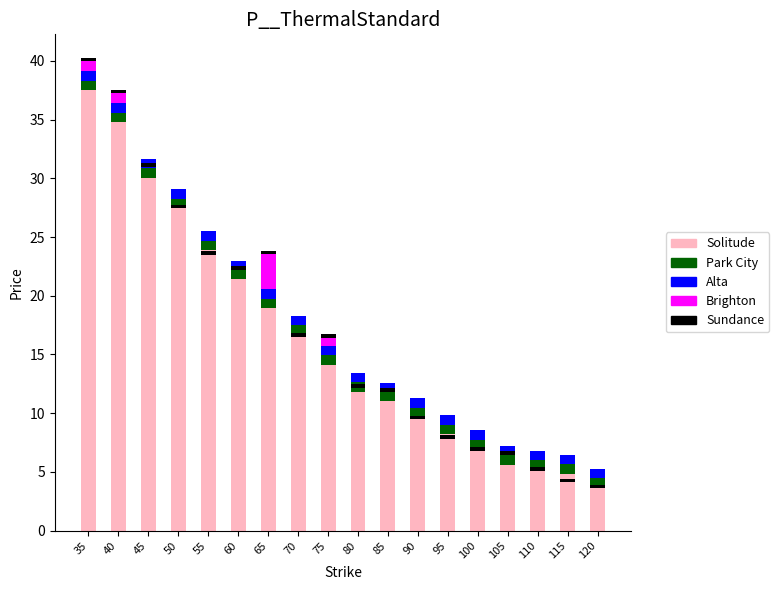

What is the difference between the maximum and second lowest values in the Brighton series?

3.0